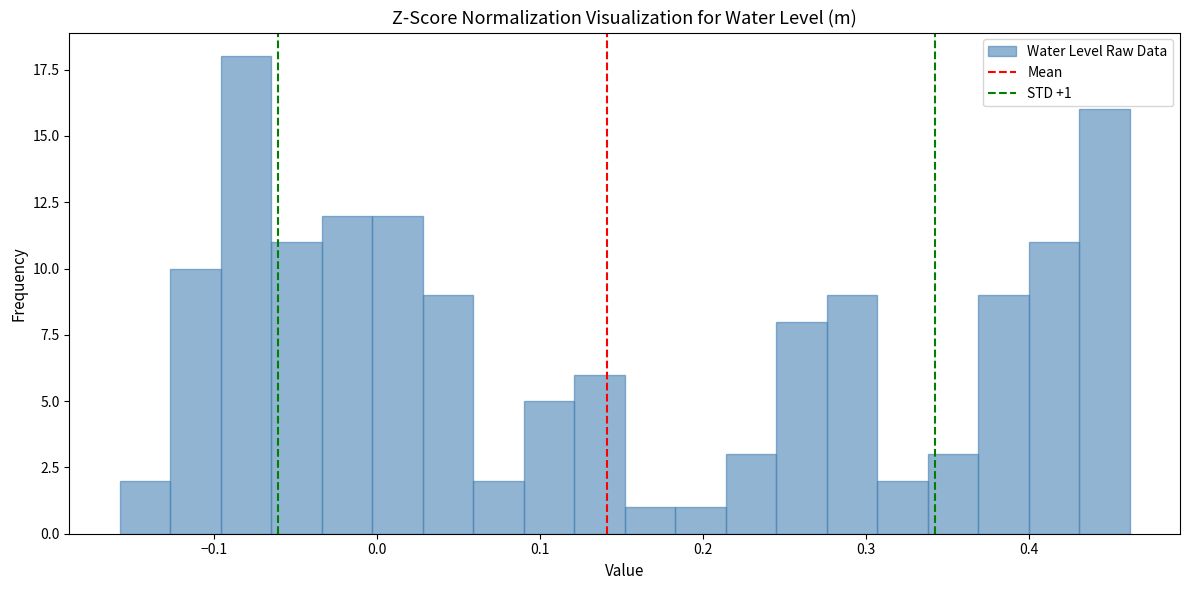

Read against the x-axis, roughly where is the centre of the tallest bar?

-0.08